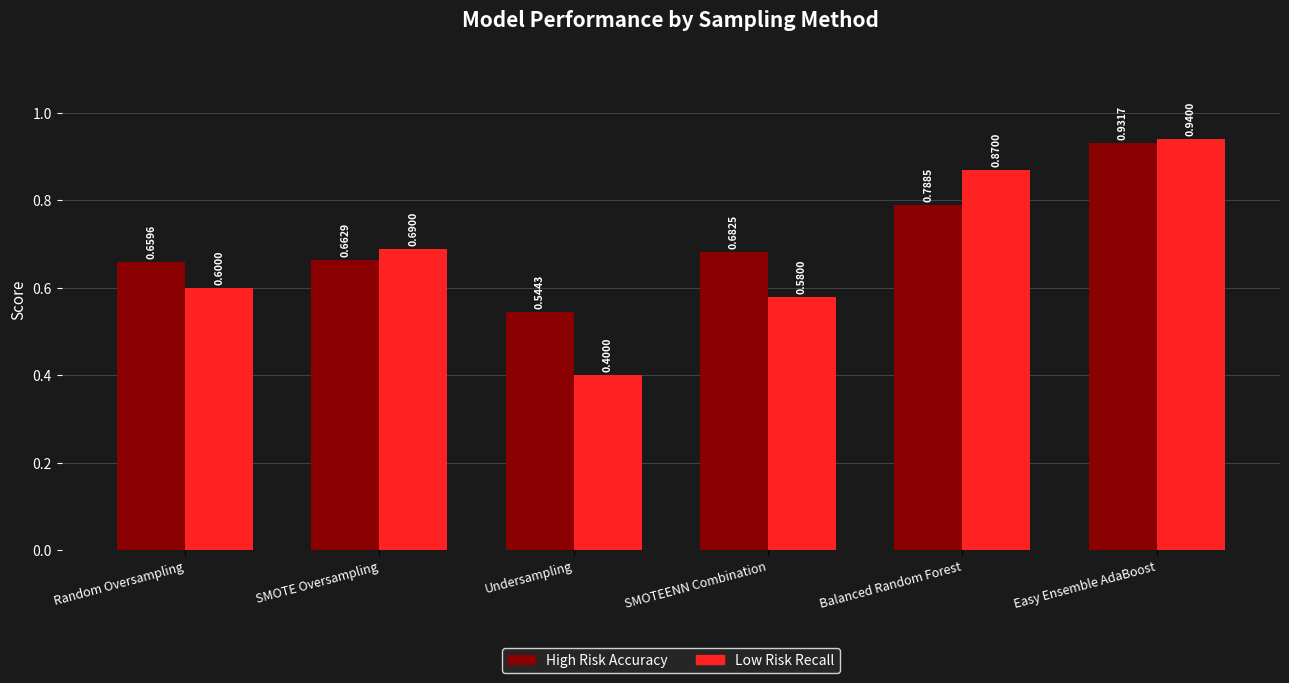

What is the sum of all Low Risk Recall values?

4.1